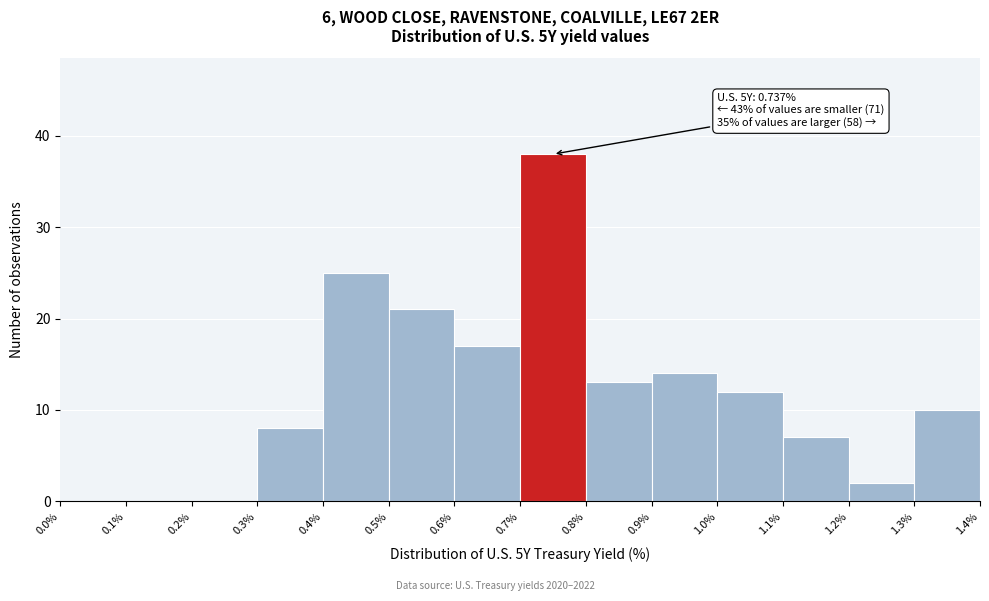

Which range on the x-axis has the tallest bar?

0.7% to 0.8%